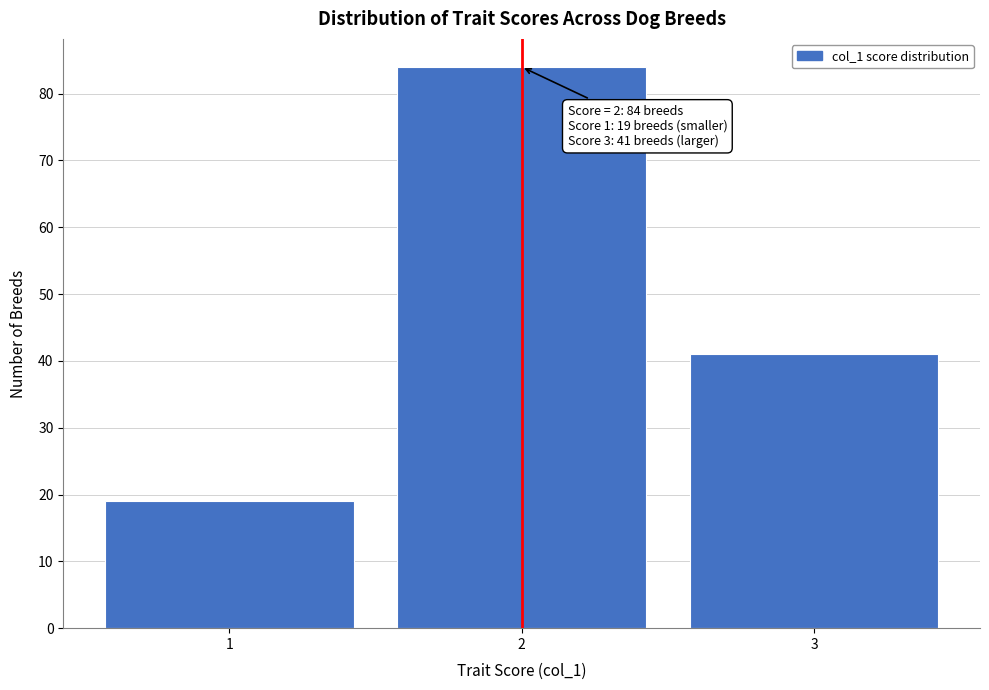

Reading left to right, transcribe all the data shown in this chart.

1=19	2=84	3=41